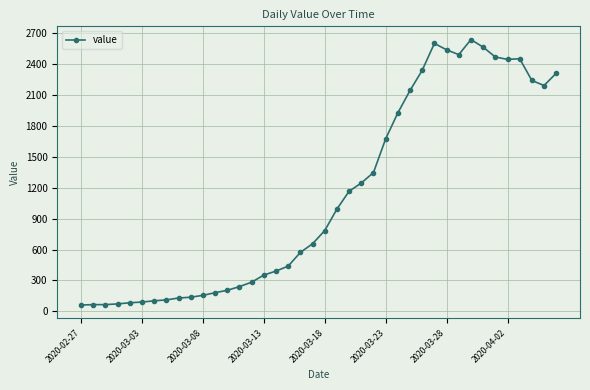

What is the value of the 31st point from the left?

2540